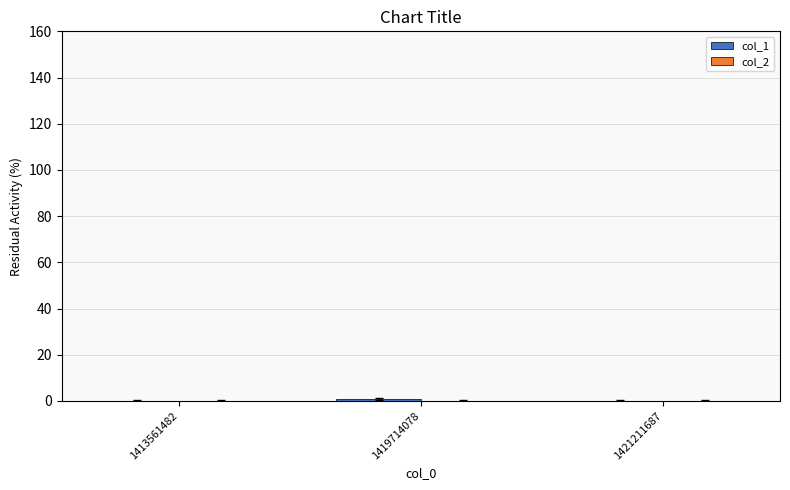

True or false: the data shows 1 at 1419714078.

True